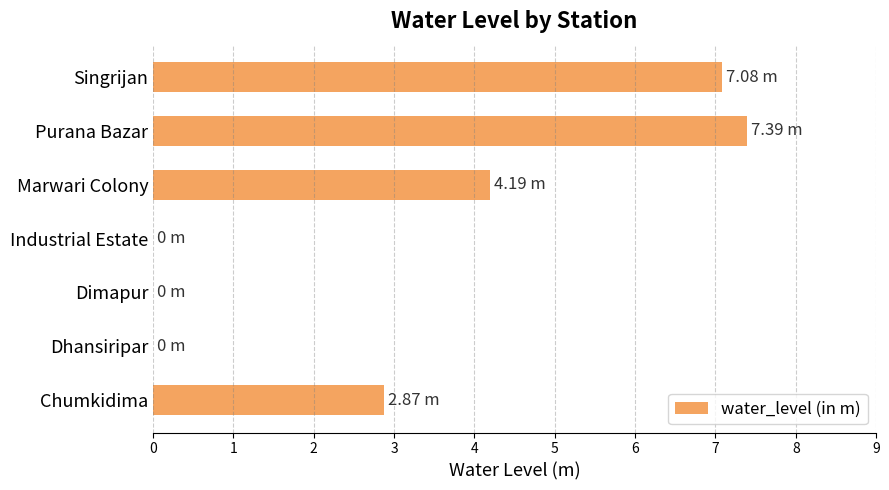

Which has a higher value, Purana Bazar or Dimapur?

Purana Bazar